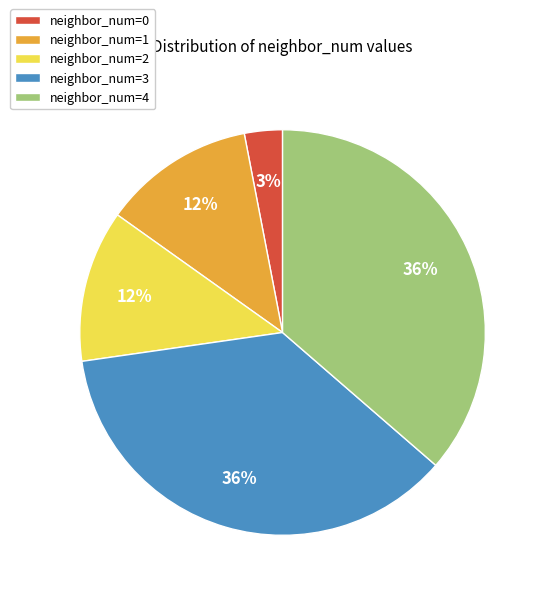

Count the number of slices in the pie.

5